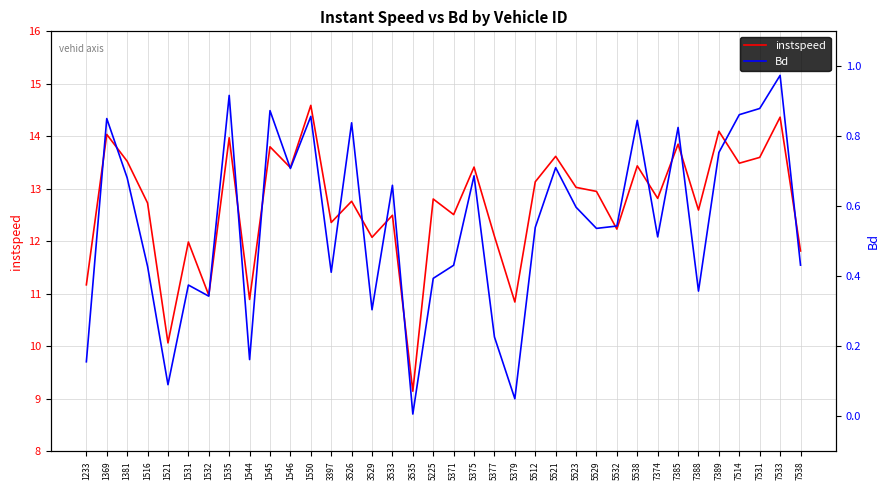

What is the value of the Bd point at the 4th from the left?

0.4